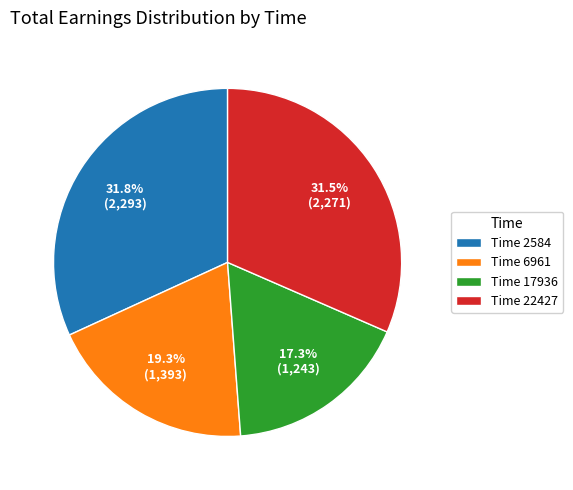

Does any single category account for the majority?

No